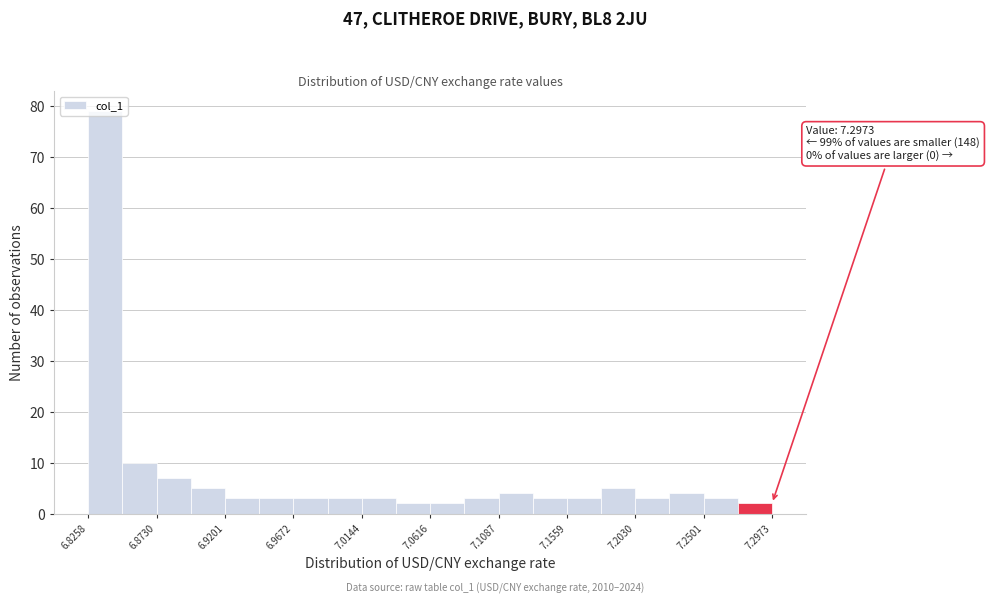

Over which range of the x-axis is the bar tallest?

6.825 to 6.850